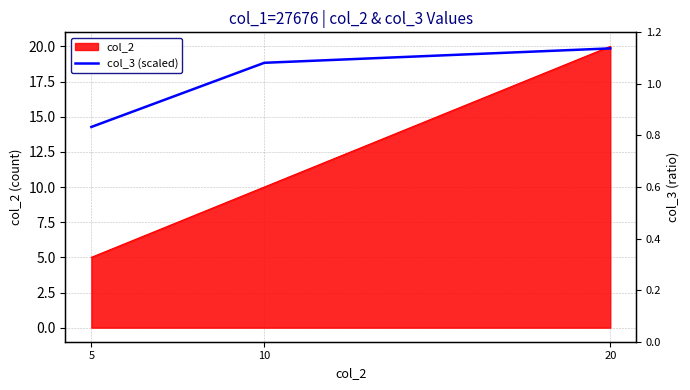

Rank the categories by value from lowest to highest.

5, 10, 20